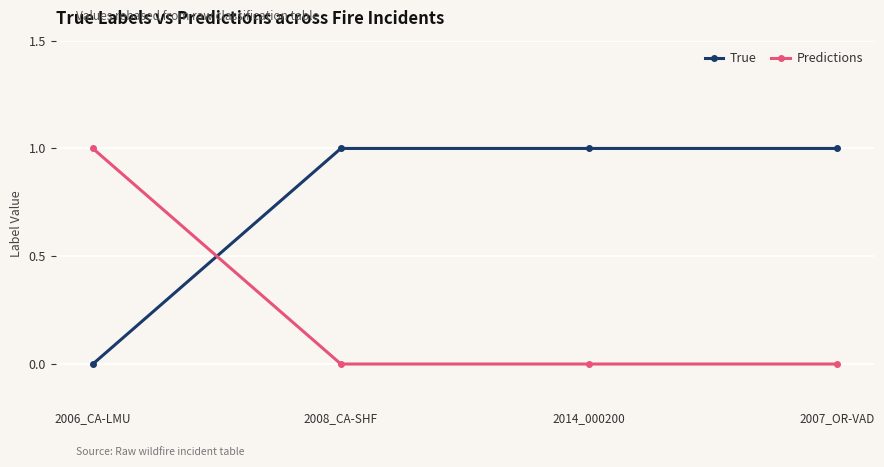

Rank the series at 2014_000200 from lowest to highest value.

Predictions, True